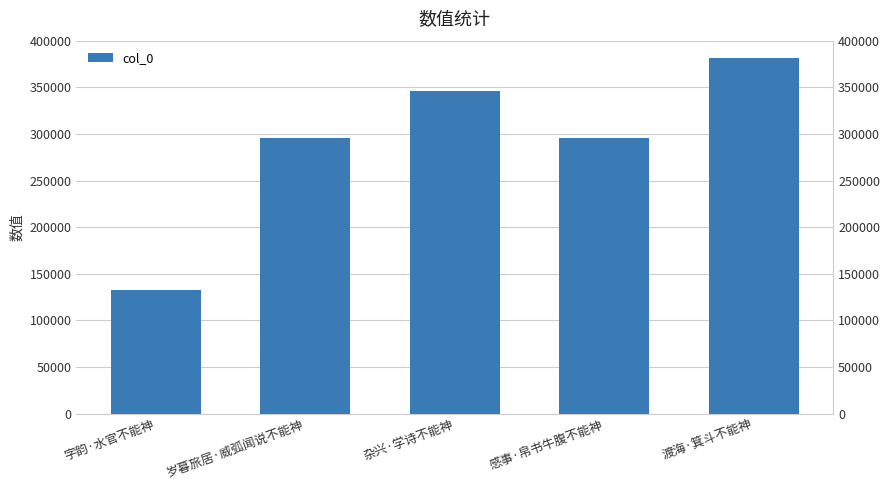

True or false: the data shows 517544 at 感事·帛书牛腹不能神.

False